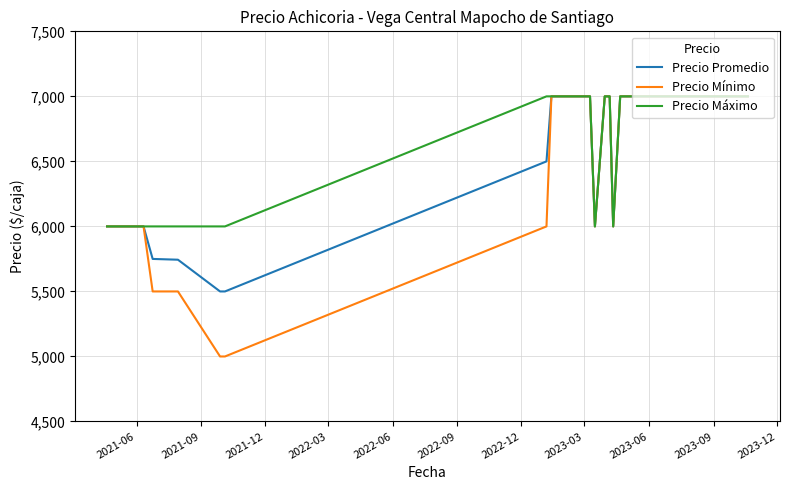

Does the chart display data point markers on the line(s)?

No